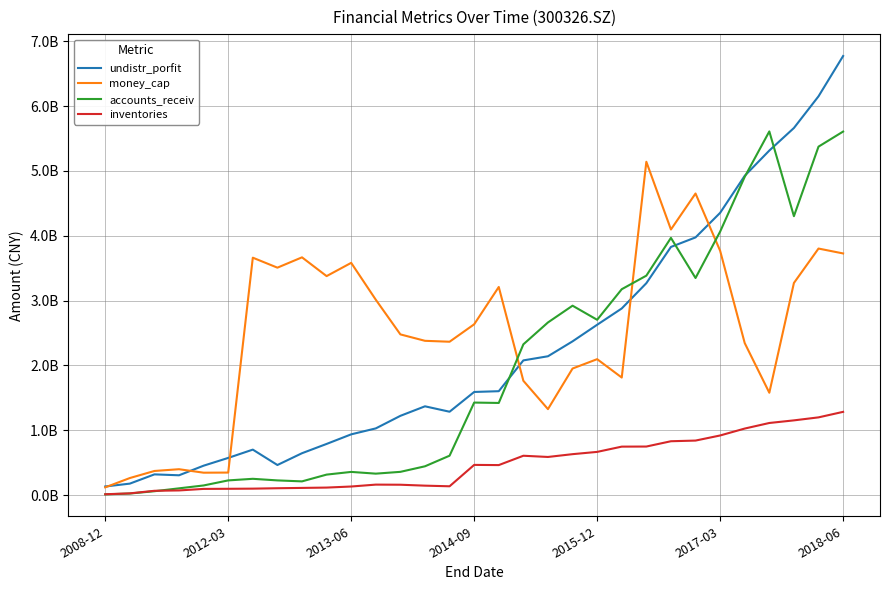

Does the chart display data point markers on the line(s)?

No